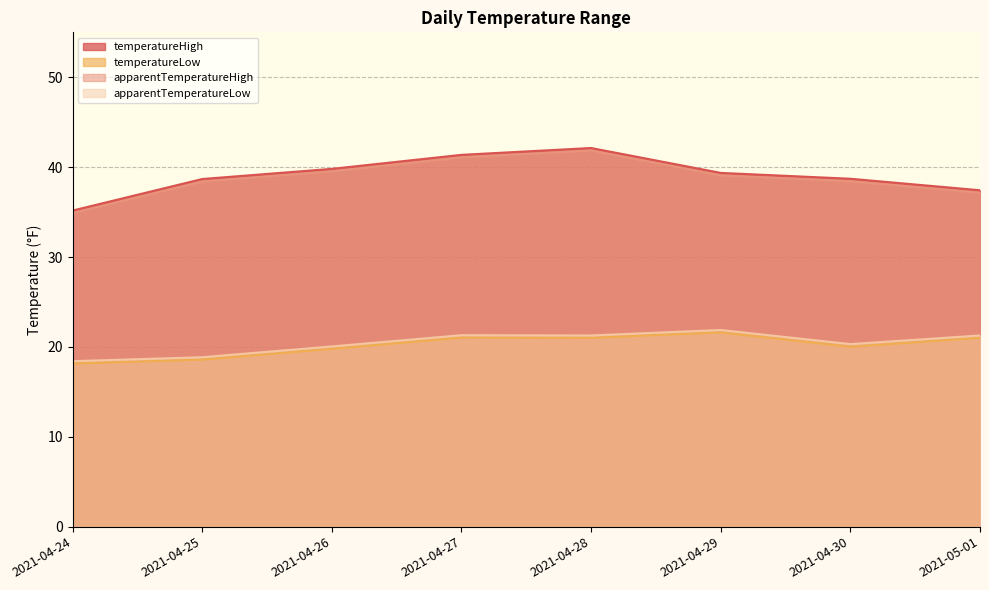

Rank the series by their maximum value, from lowest to highest.

temperatureLow, apparentTemperatureLow, apparentTemperatureHigh, temperatureHigh